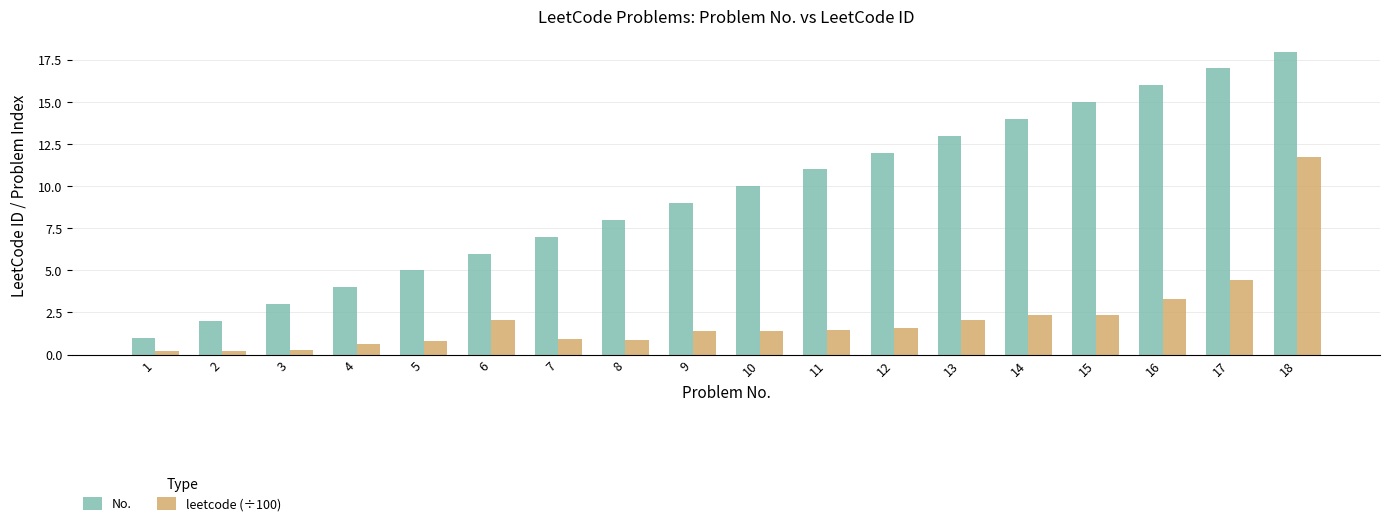

Which category has the lowest value in the No. series?

1